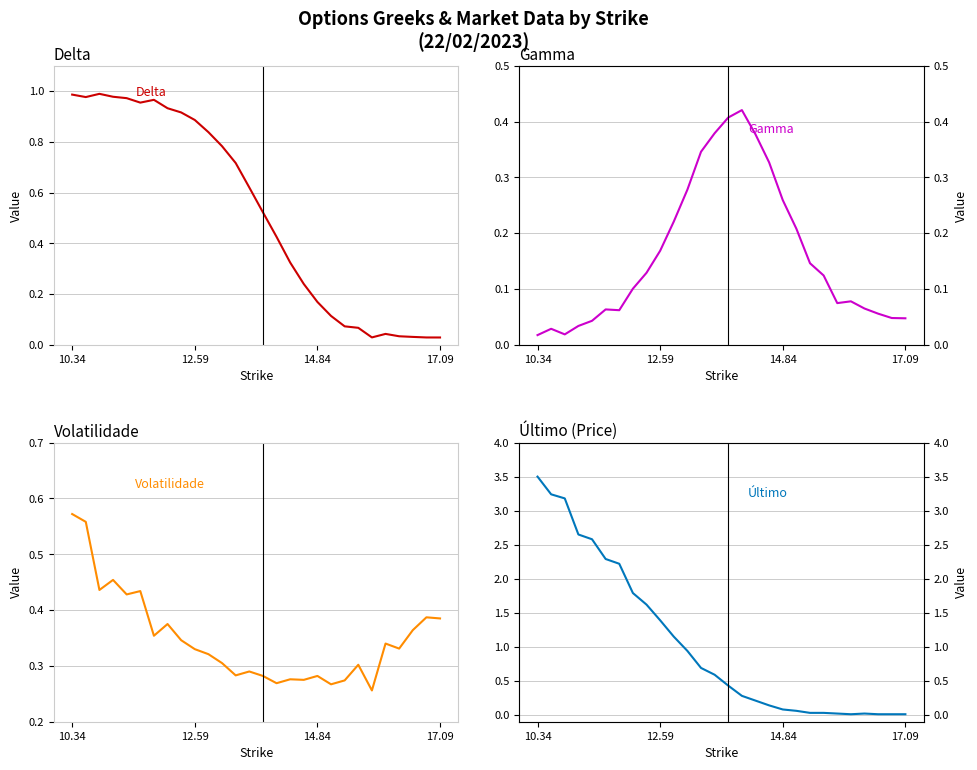

What is the sum of all Último values?

29.2